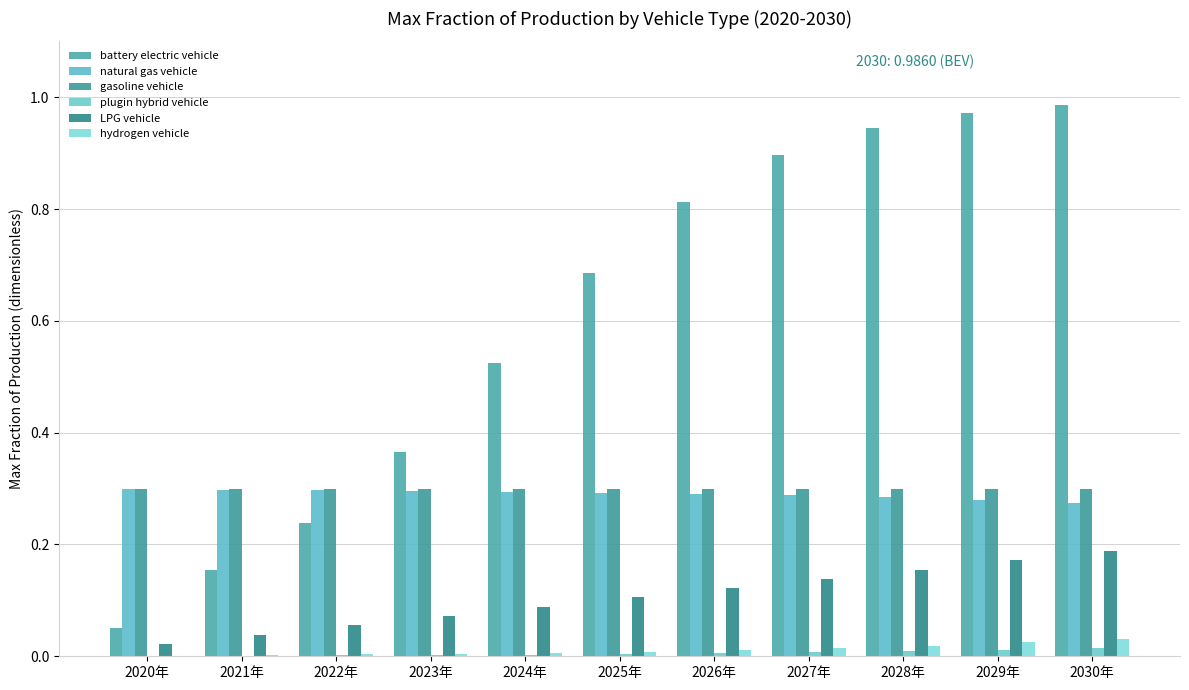

Which category has the lowest value in the natural gas vehicle series?

2030年